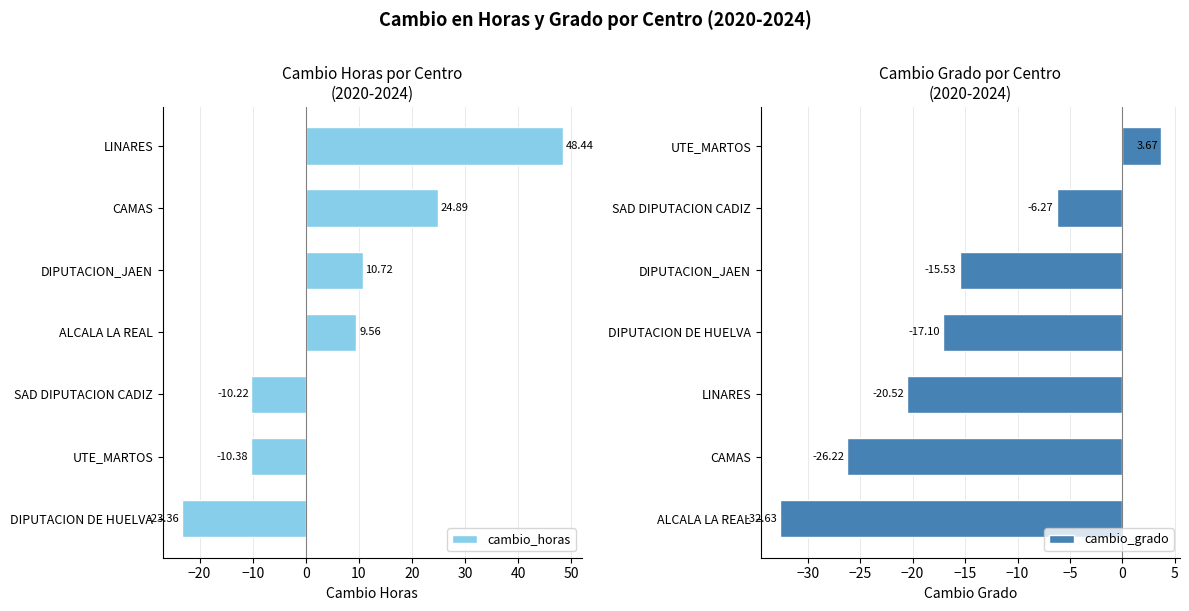

At which label does cambio_horas reach its minimum?

DIPUTACION DE HUELVA